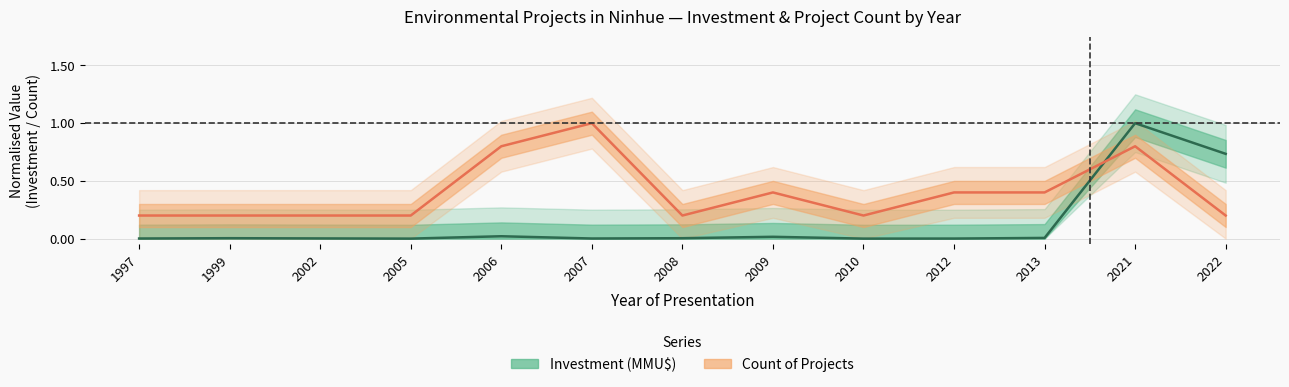

What is the total value across all series at 1999?

0.2